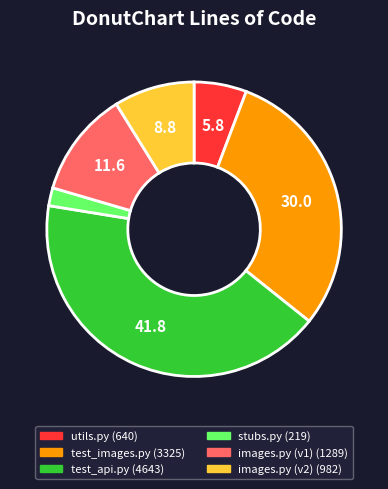

Is there a majority slice in this chart?

No